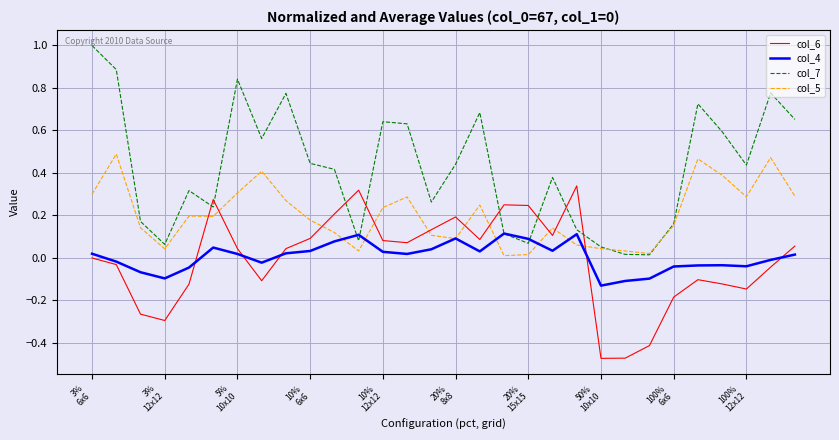

Which series has the largest range (max minus min)?

col_7